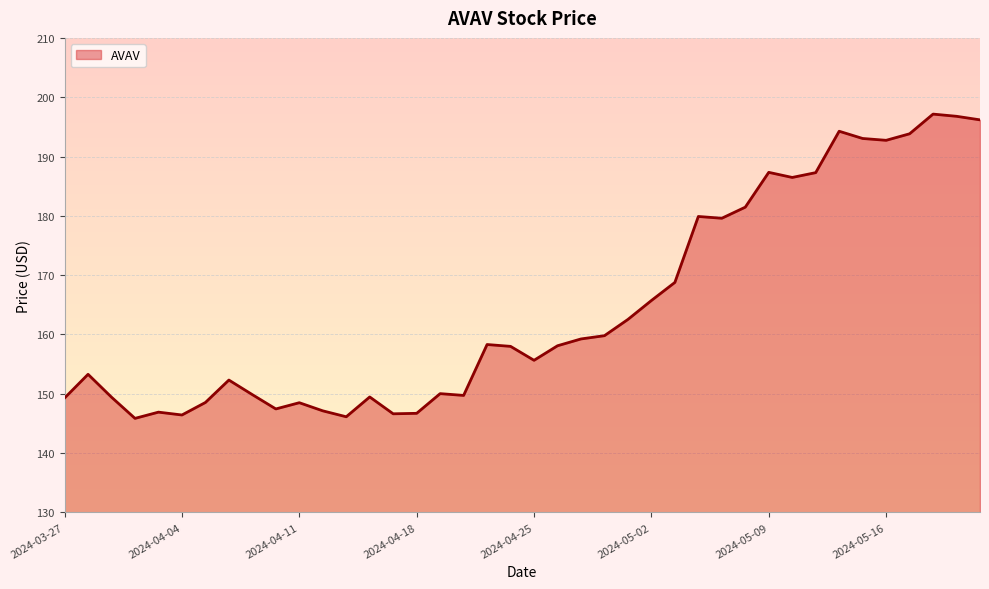

What is the smallest value displayed?

145.9